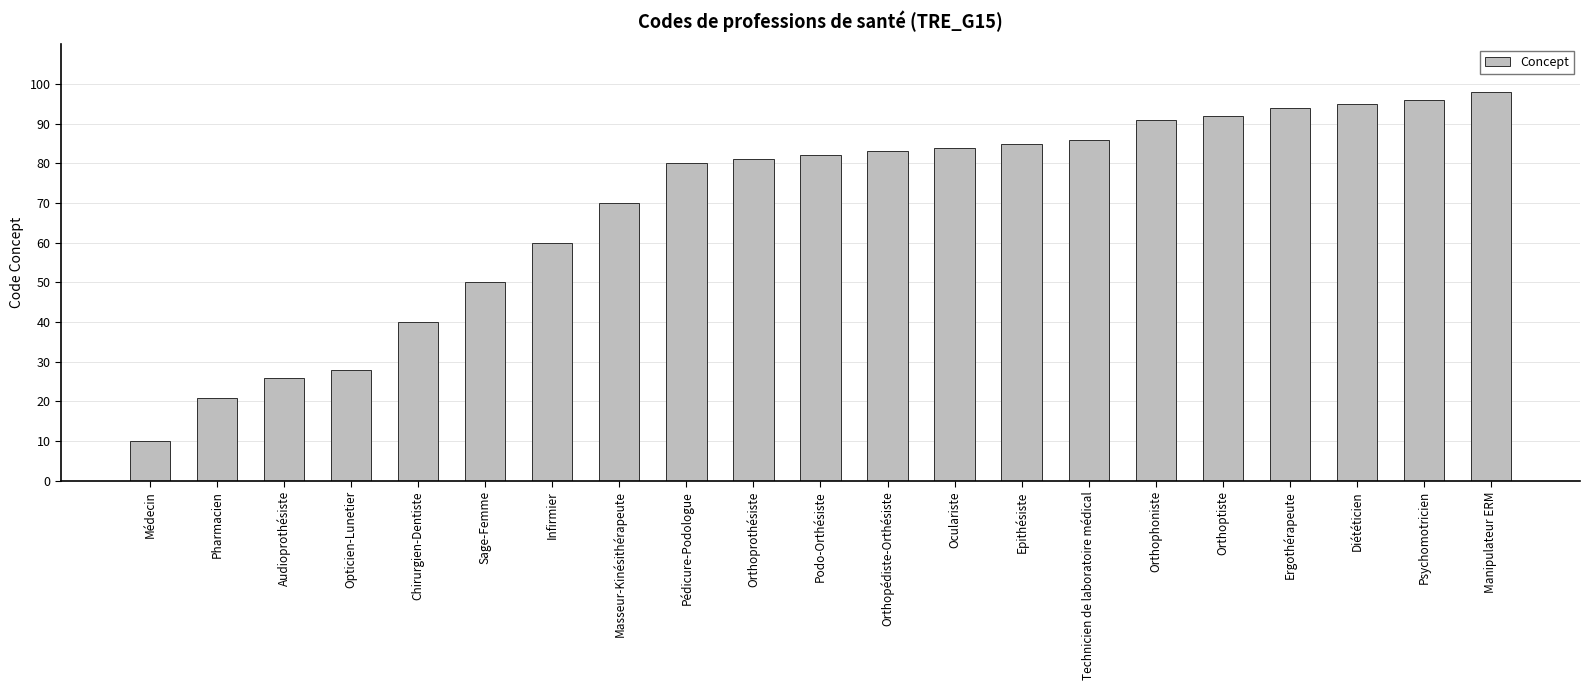

Count the number of categories in the chart.

21